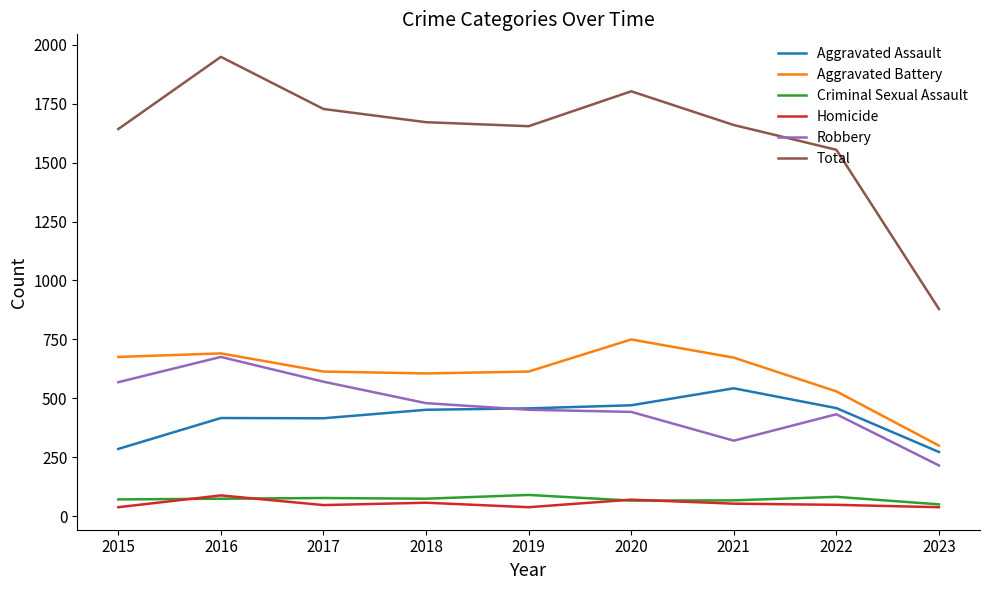

How many series are shown in this chart?

6